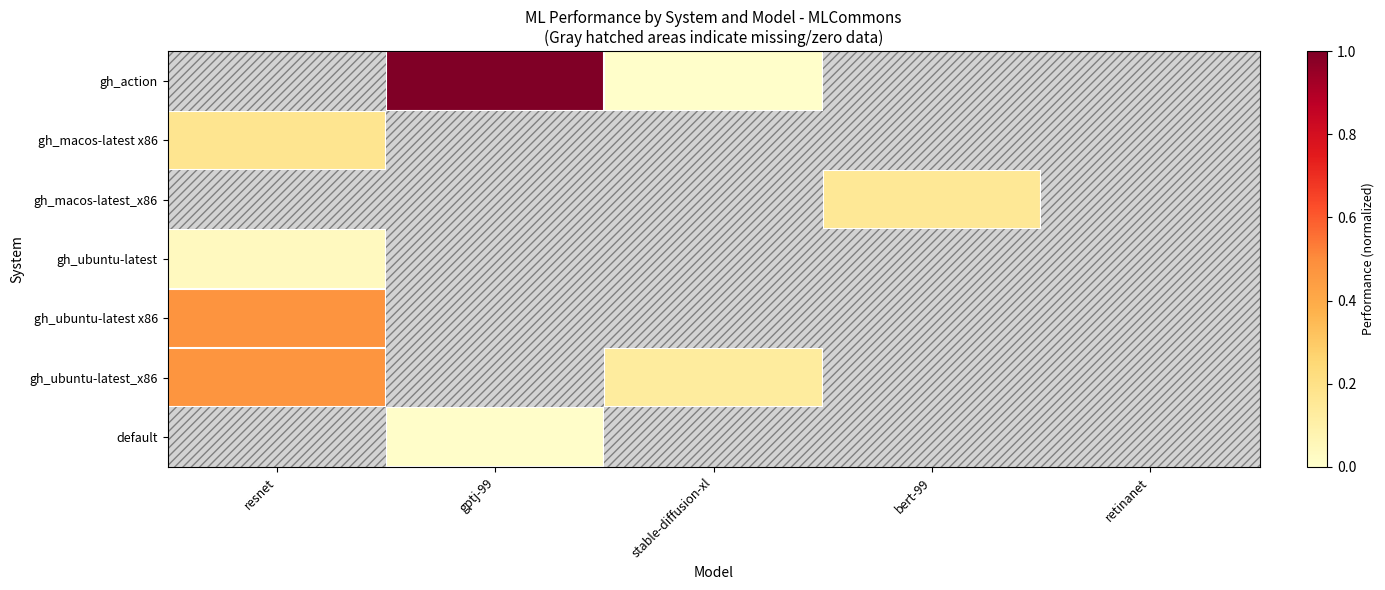

Count the number of data series in this chart.

7